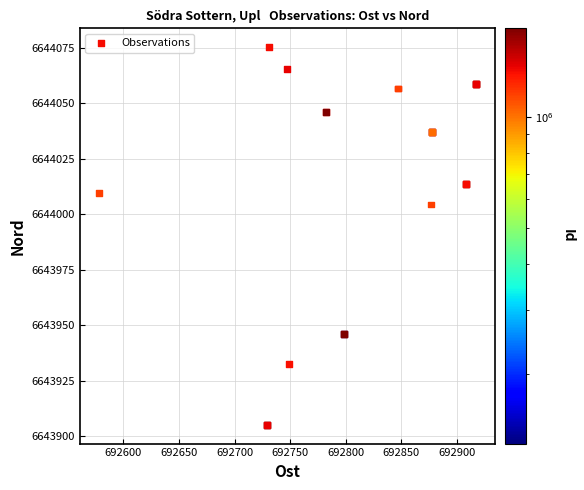

What Y value in the scatter plot is closest to 6643990?

6644004.3